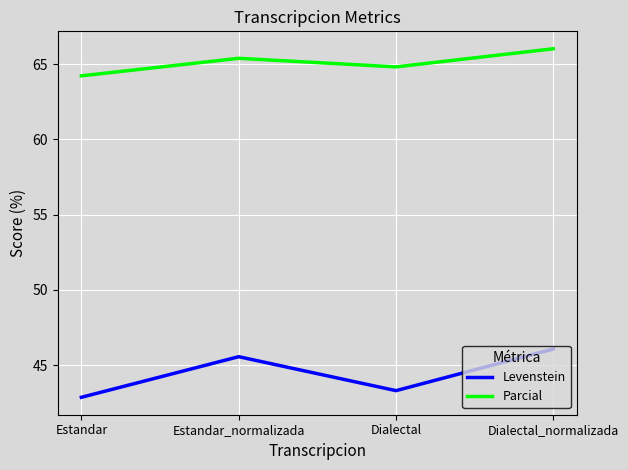

Which series has the largest total across all categories?

Parcial